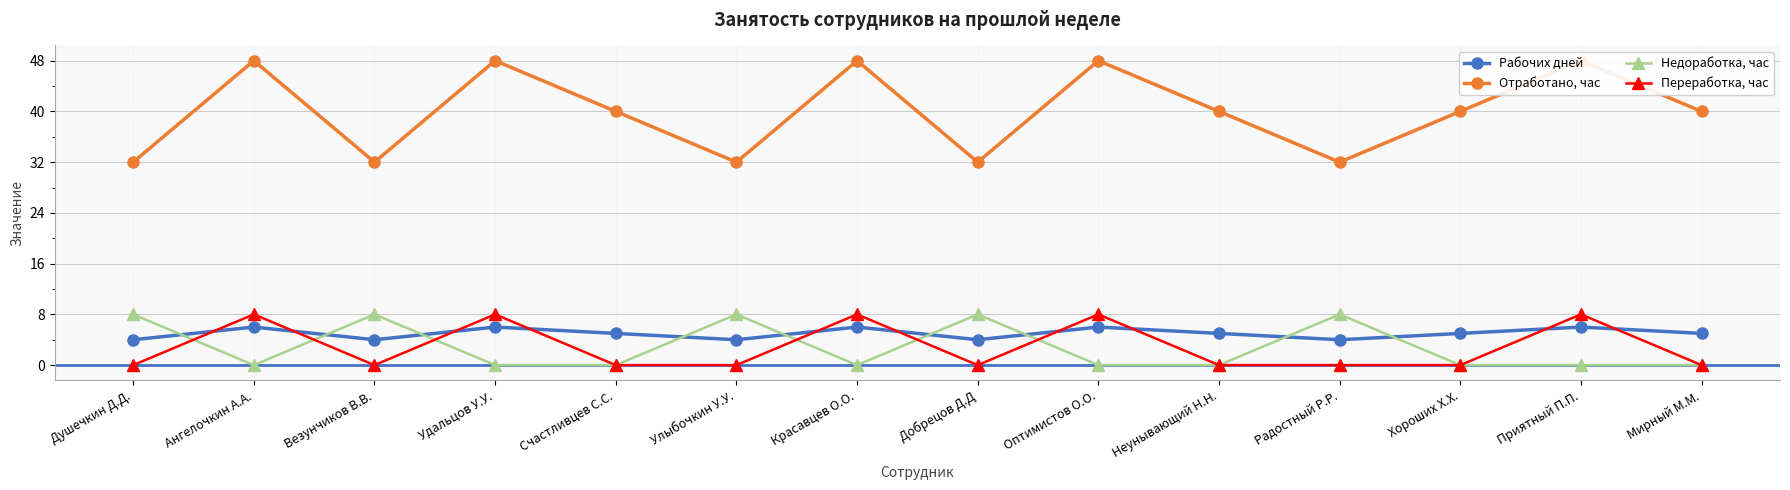

What is the lowest value of the Рабочих дней series?

4